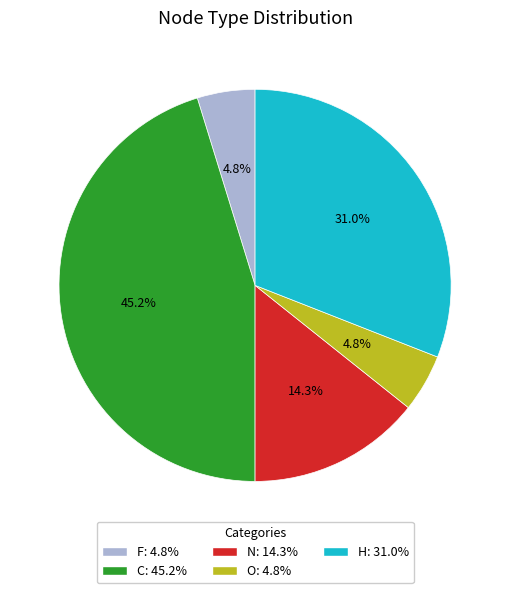

To the nearest percent, what is the average slice percentage?

20%